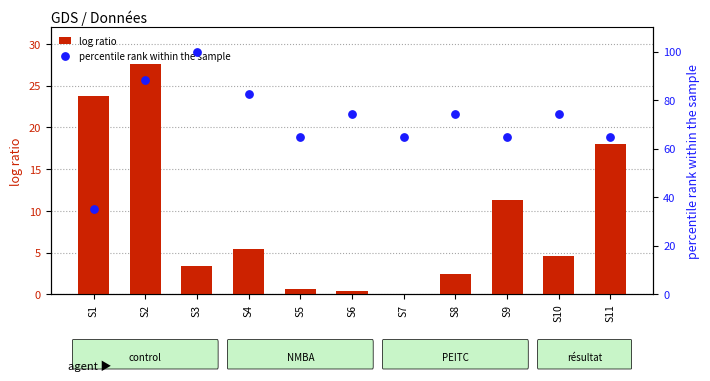

At how many categories does at least one series exceed 46?

10